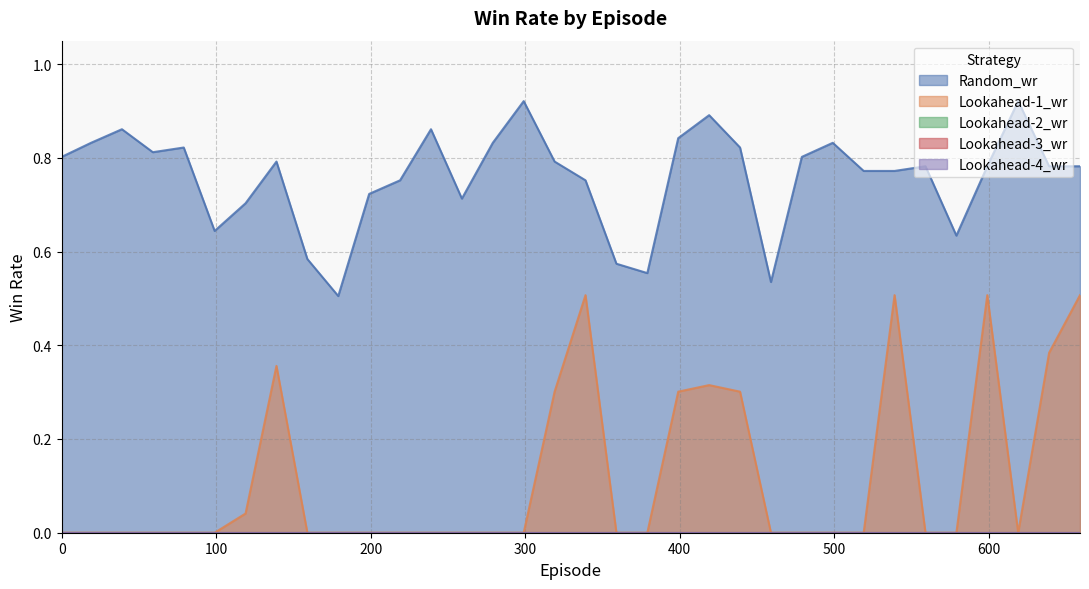

Is the value of Random_wr at 19 greater than the value of Lookahead-1_wr at 459?

Yes